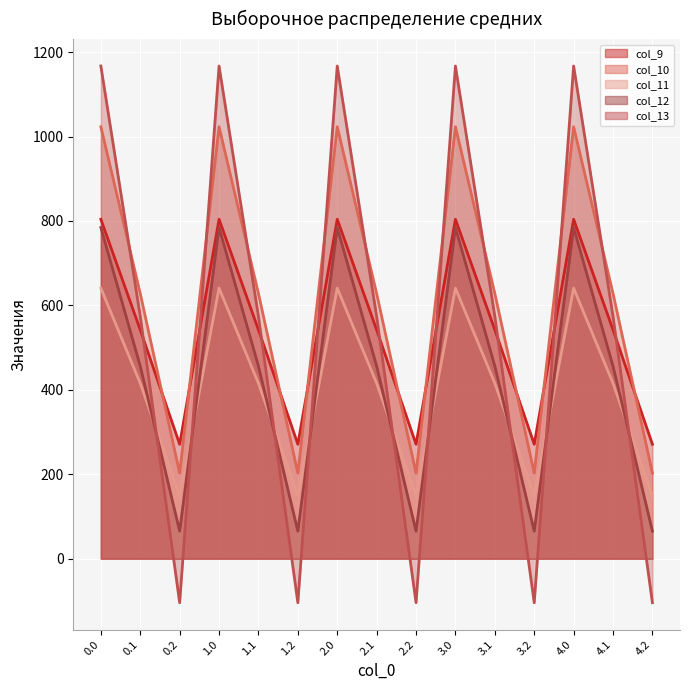

How many interior local peaks does the col_9 line series have?

4